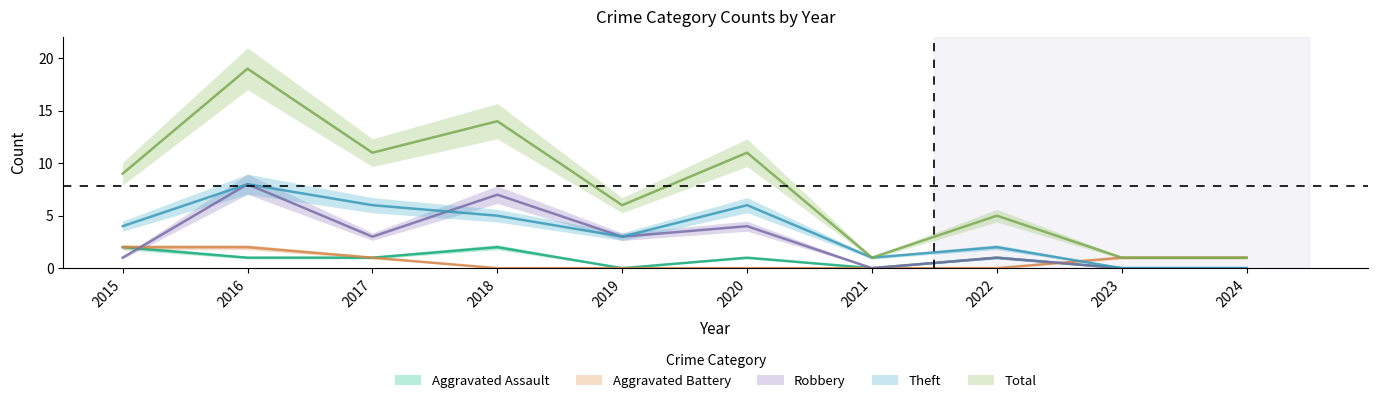

What is the minimum value for Total?

1